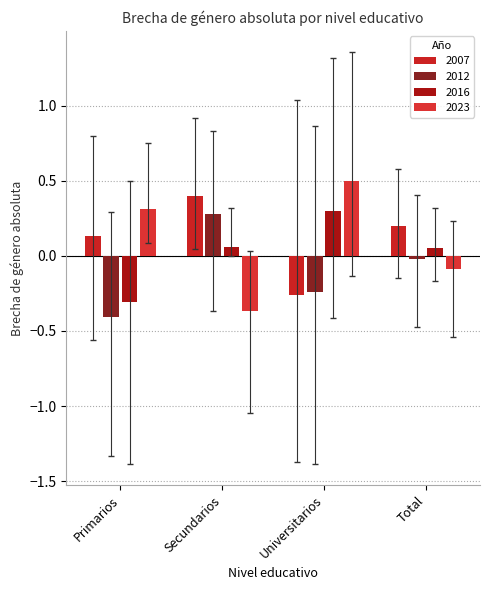

Where is 2007 nearest to the value 0?

Primarios